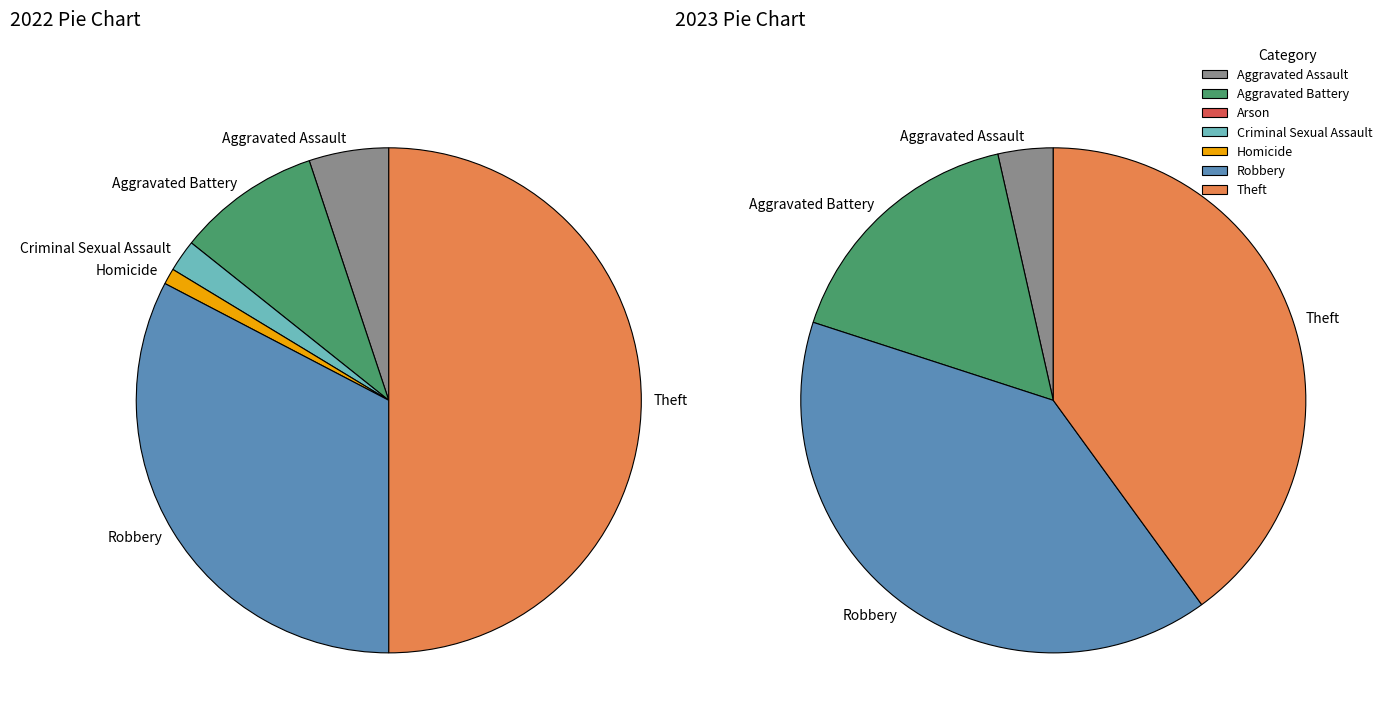

To the nearest percent, what percentage of the pie is 5?

33%